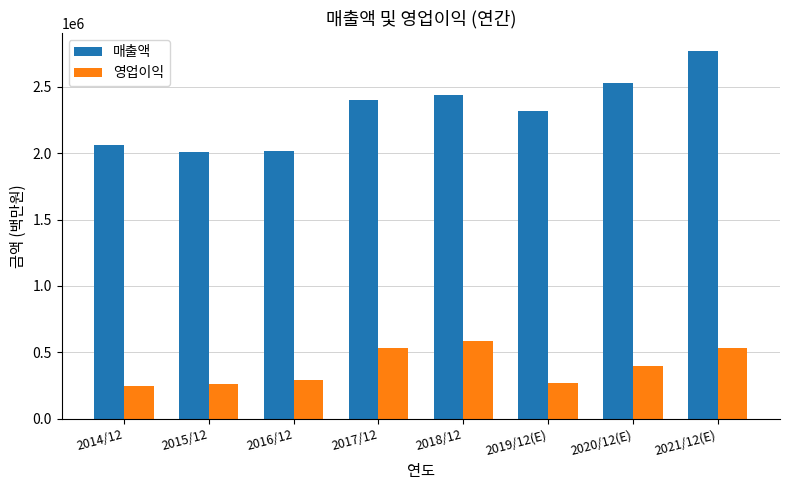

At which category is the sum across all series the highest?

2021/12(E)